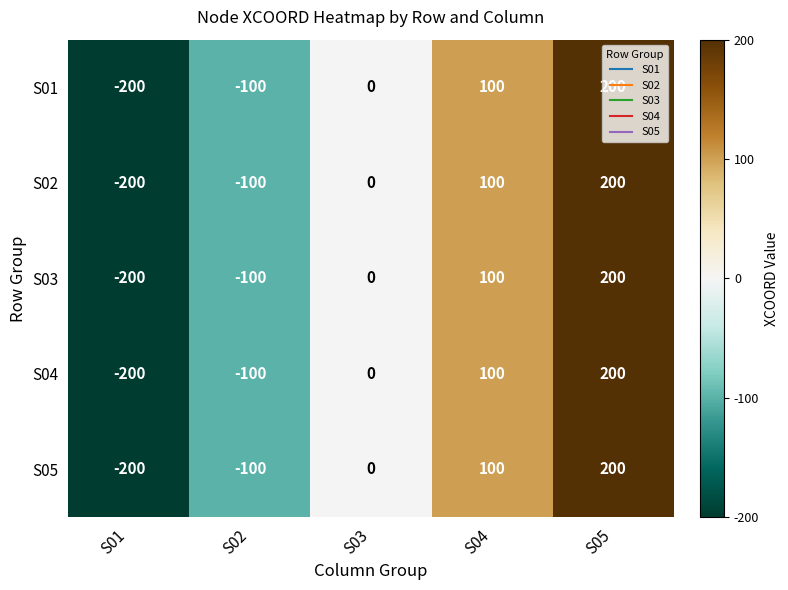

How many distinct data groups are displayed?

5